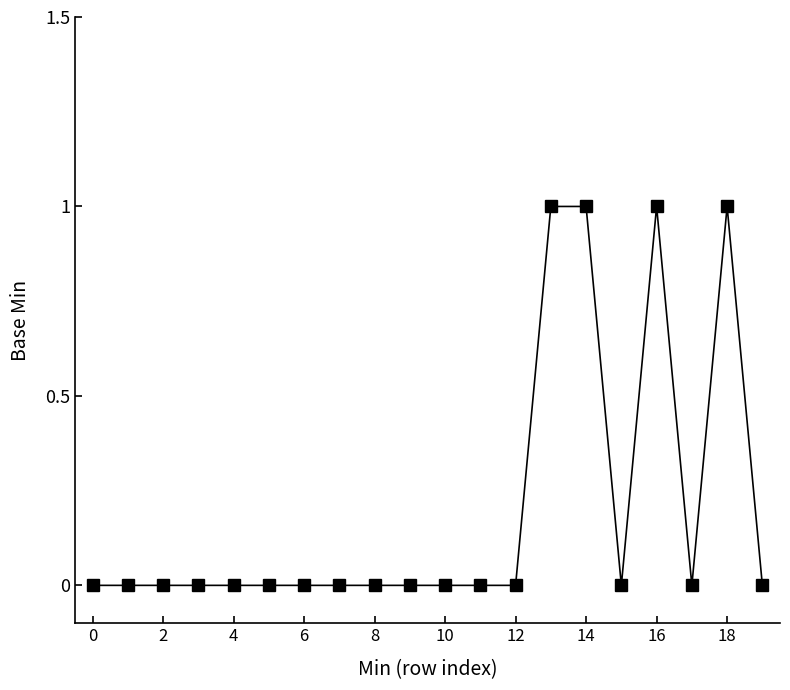

What is the difference between the maximum and minimum values?

1